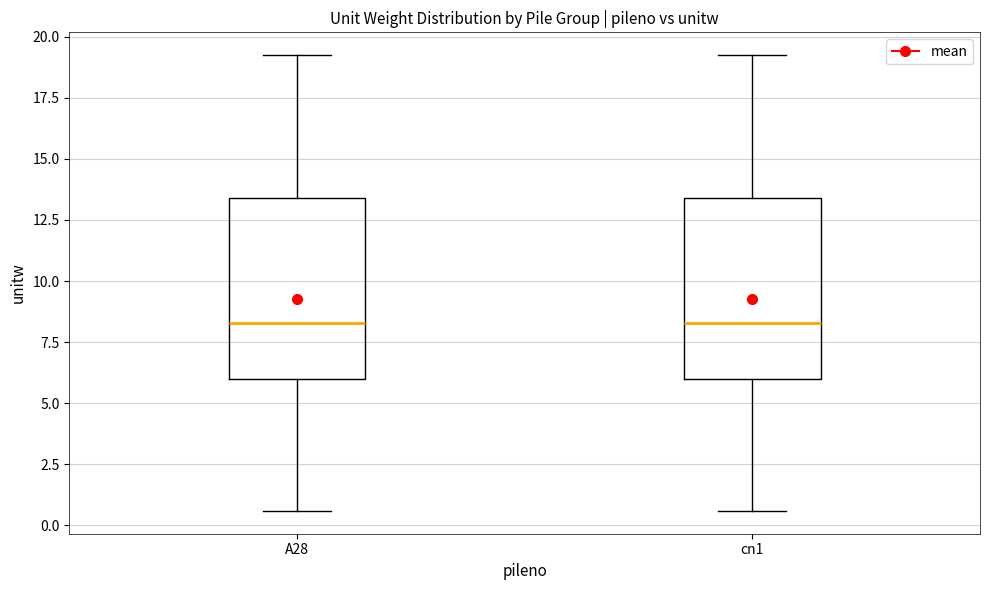

Reading left to right, transcribe this box plot: for each box, give where its median line is, the range the box spans, and where its two whiskers end, as read against the y-axis. The values are not printed on the chart, so give them approximately, as read against the axis.

A28: median 8.5, box 6.0 to 13.5, whiskers 0.5 to 19.5
cn1: median 8.5, box 6.0 to 13.5, whiskers 0.5 to 19.5